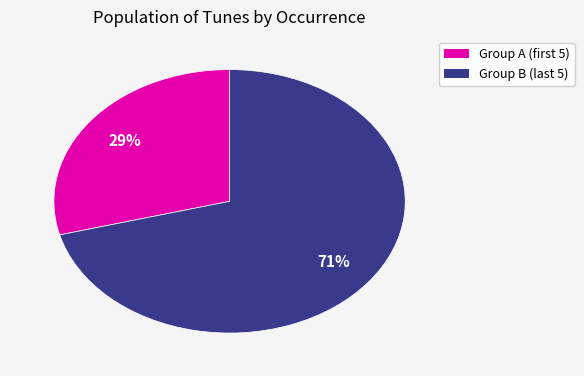

To the nearest percent, what is the difference between the largest and smallest slice percentages?

42%